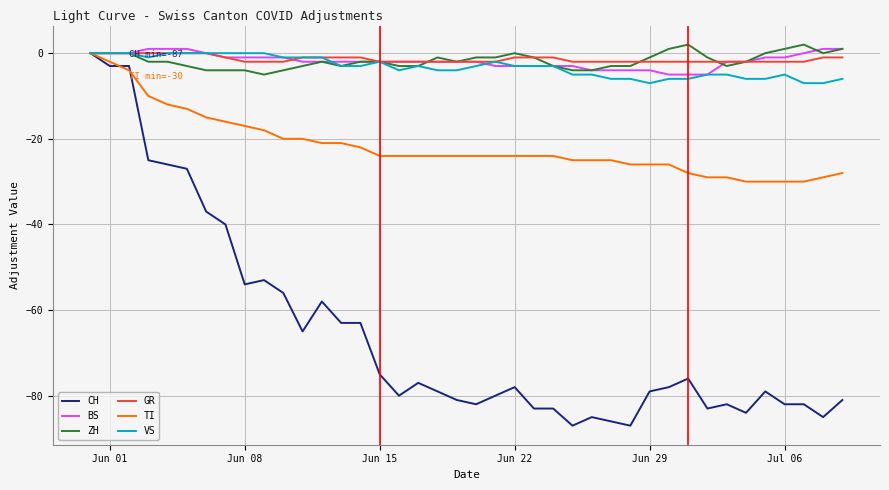

What is the lowest value of the CH series?

-87